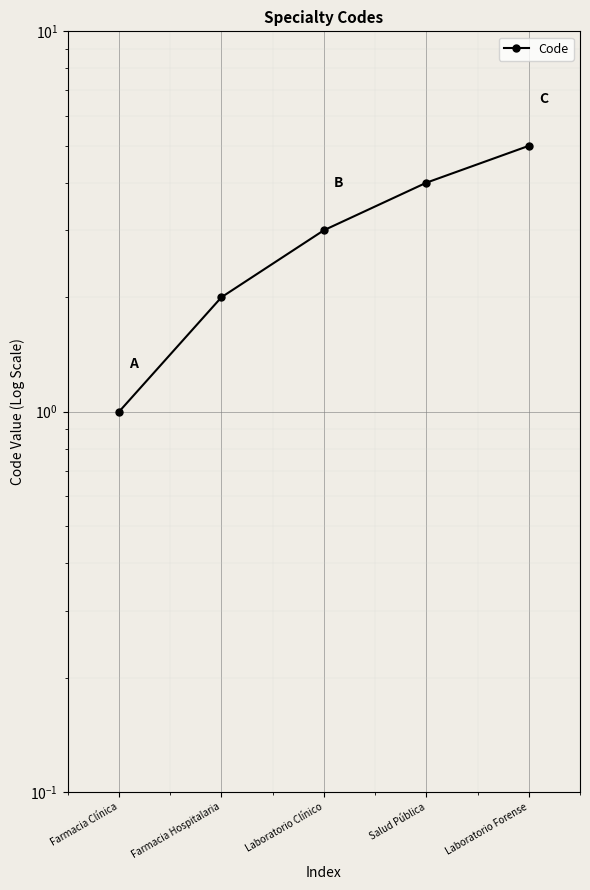

Where does the data first go above 3?

Salud Pública